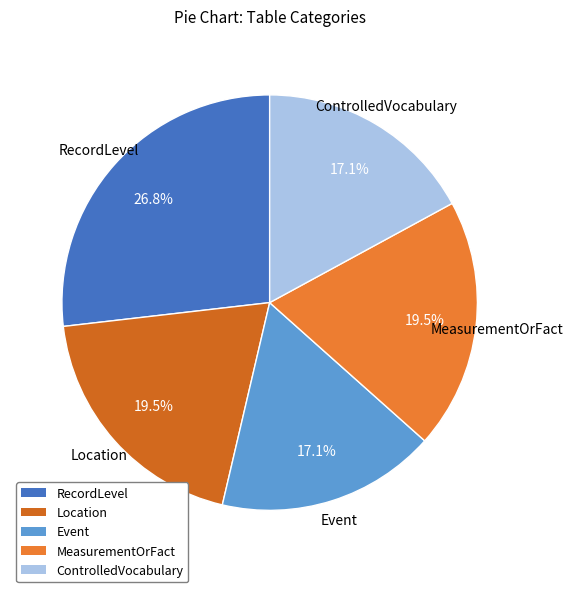

Does MeasurementOrFact account for over 50% of the chart?

No